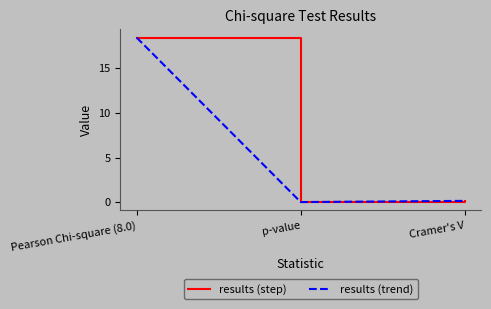

How many lines are shown in the chart?

2